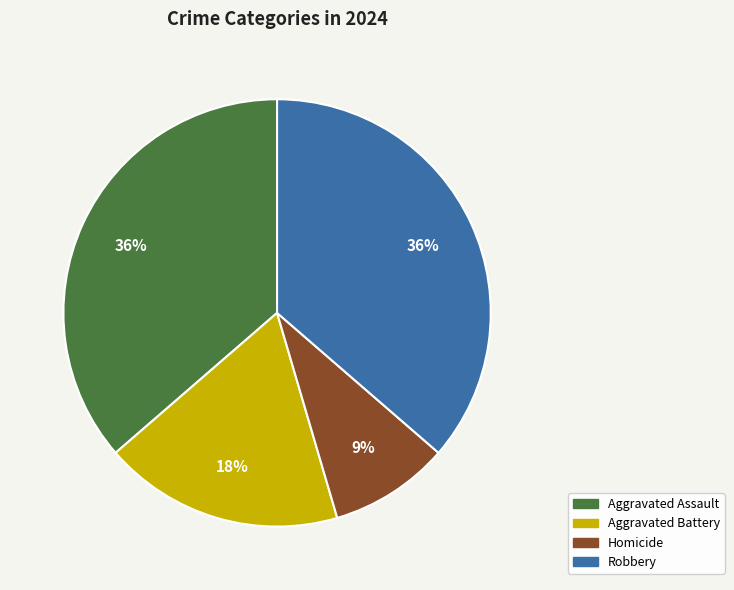

What is the ratio of the value at Aggravated Assault to the value at Aggravated Battery?

2.0